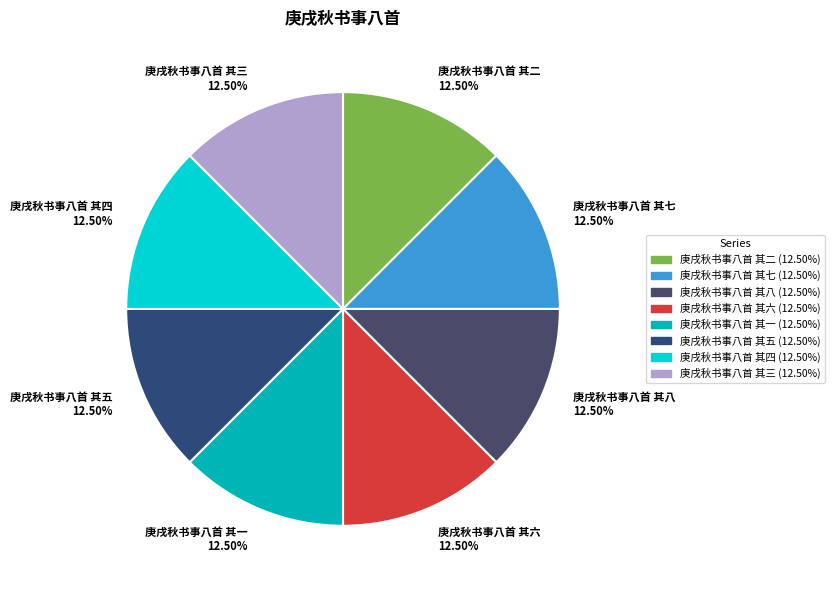

The 庚戌秋书事八首 其一 slice represents 1% of the pie. True or false?

False